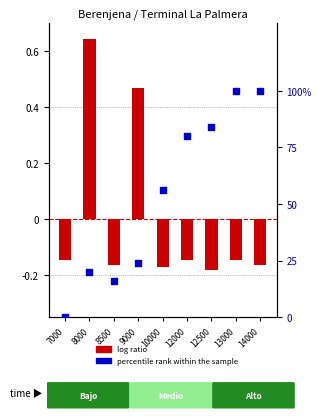

Which series has the largest total across all categories?

percentile rank within the sample